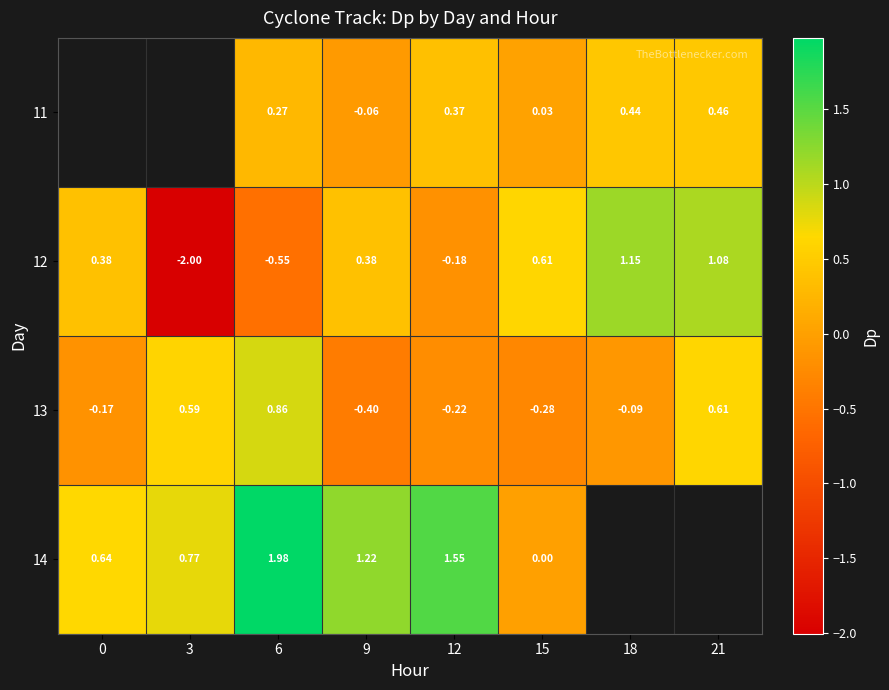

Is the value of 14 at 0 greater than the value of 12 at 6?

Yes